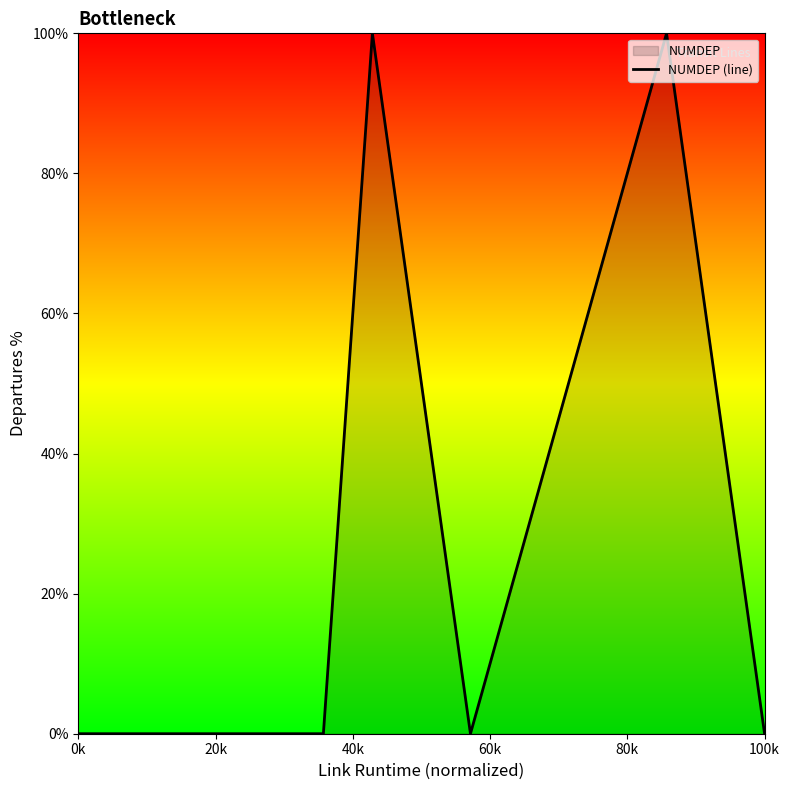

True or false: there are more than 0 points higher than both neighbors.

False